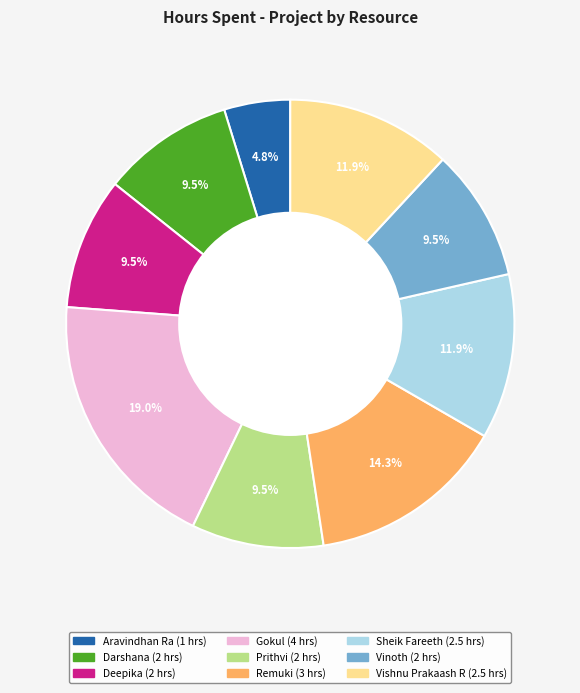

To the nearest percent, what is the difference between the largest and smallest slice percentages?

14%